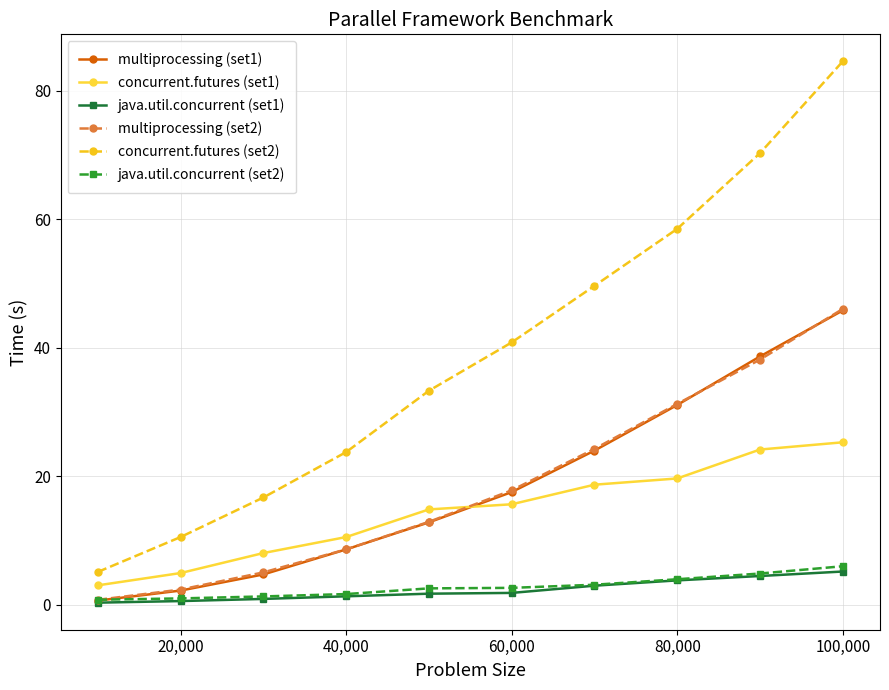

Which series has the largest range (max minus min)?

concurrent.futures (set2)